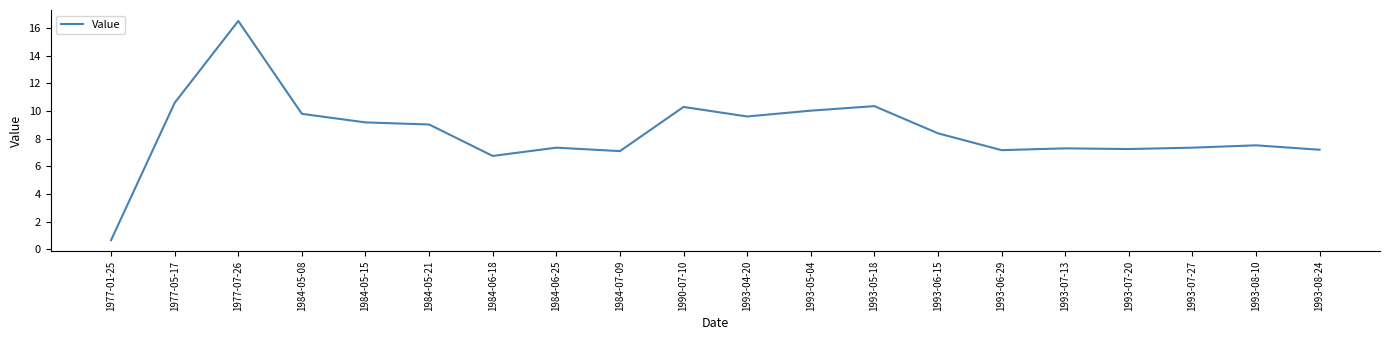

How many lines are shown in the chart?

1